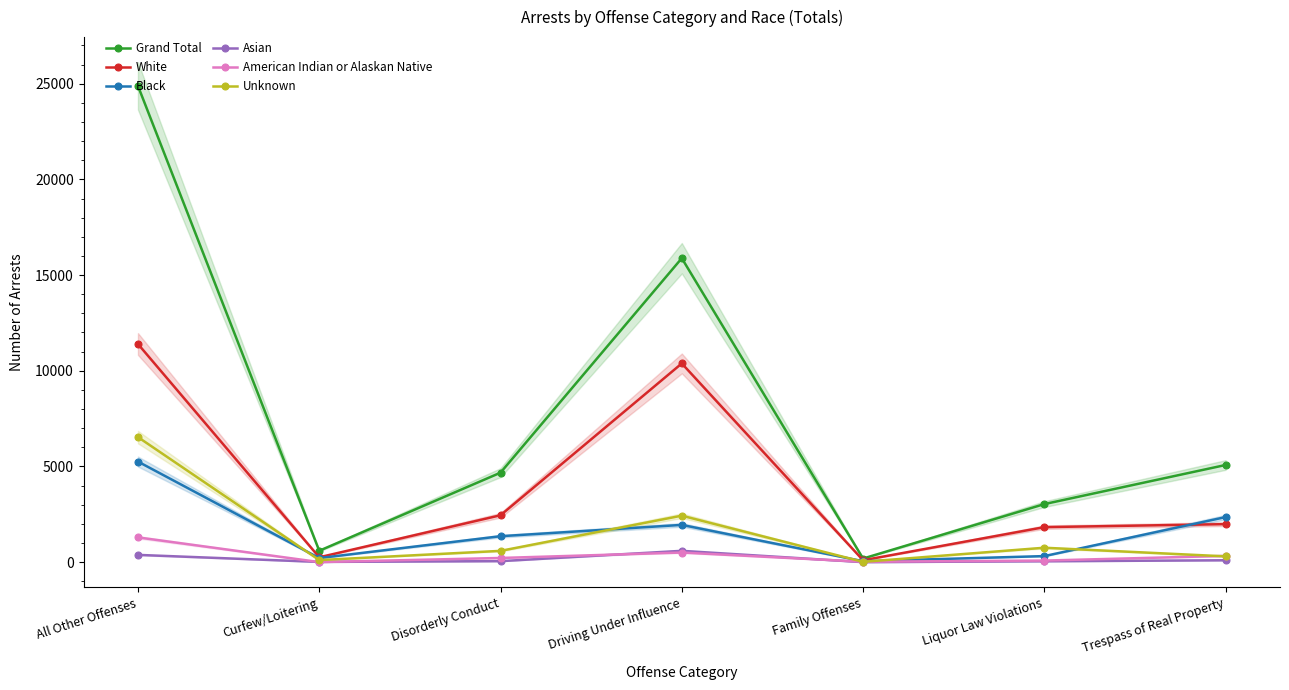

Which has a higher value, Driving Under Influence or Family Offenses?

Driving Under Influence